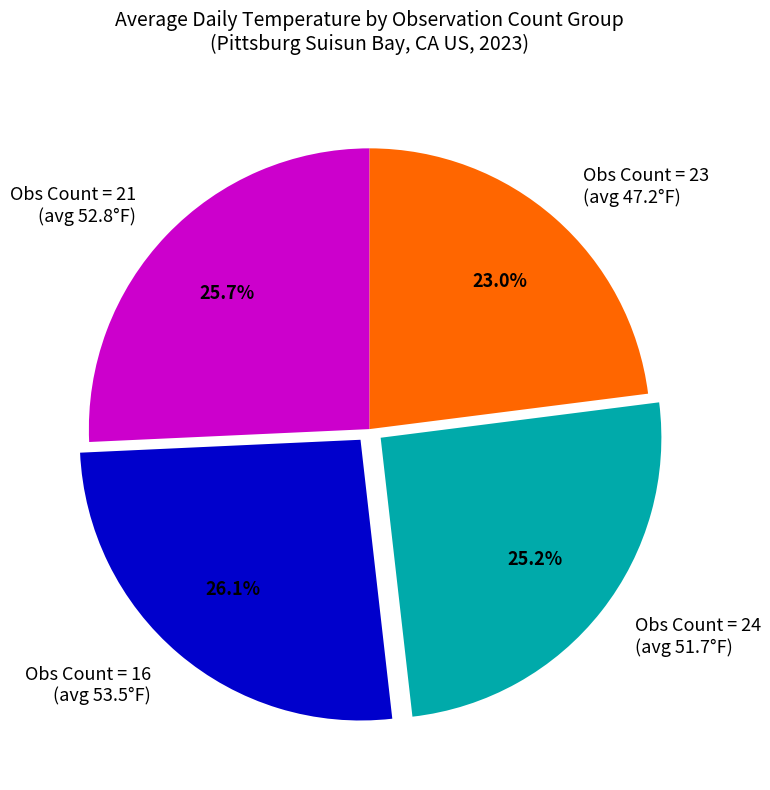

How many segments does this pie chart have?

4